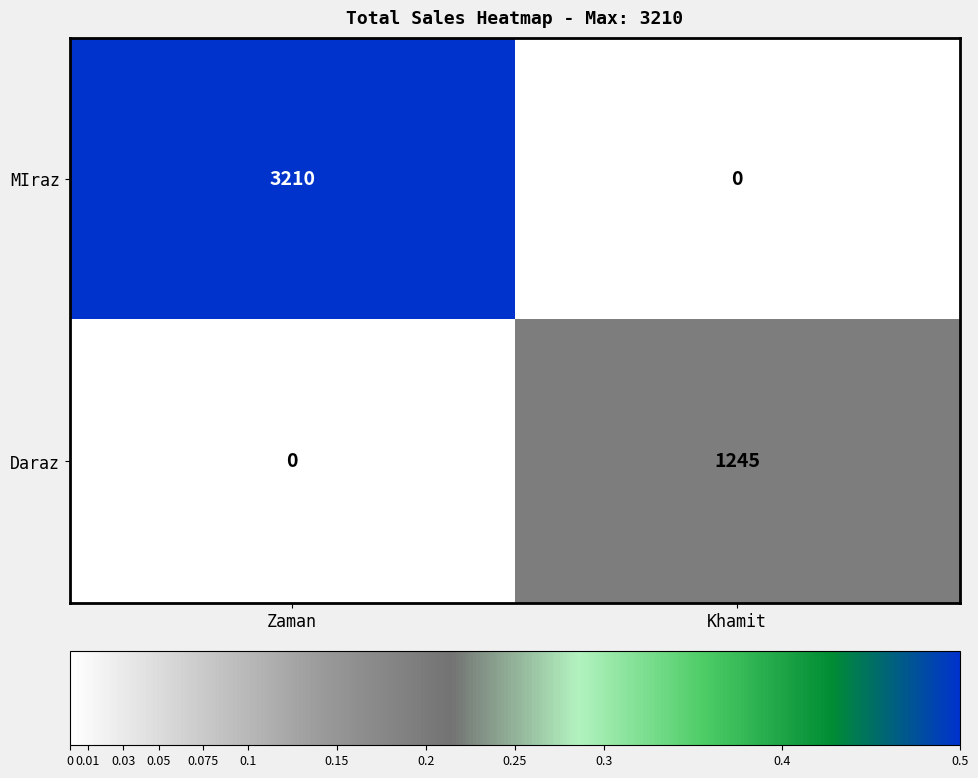

True or false: Daraz has a value of 474 at Zaman.

False